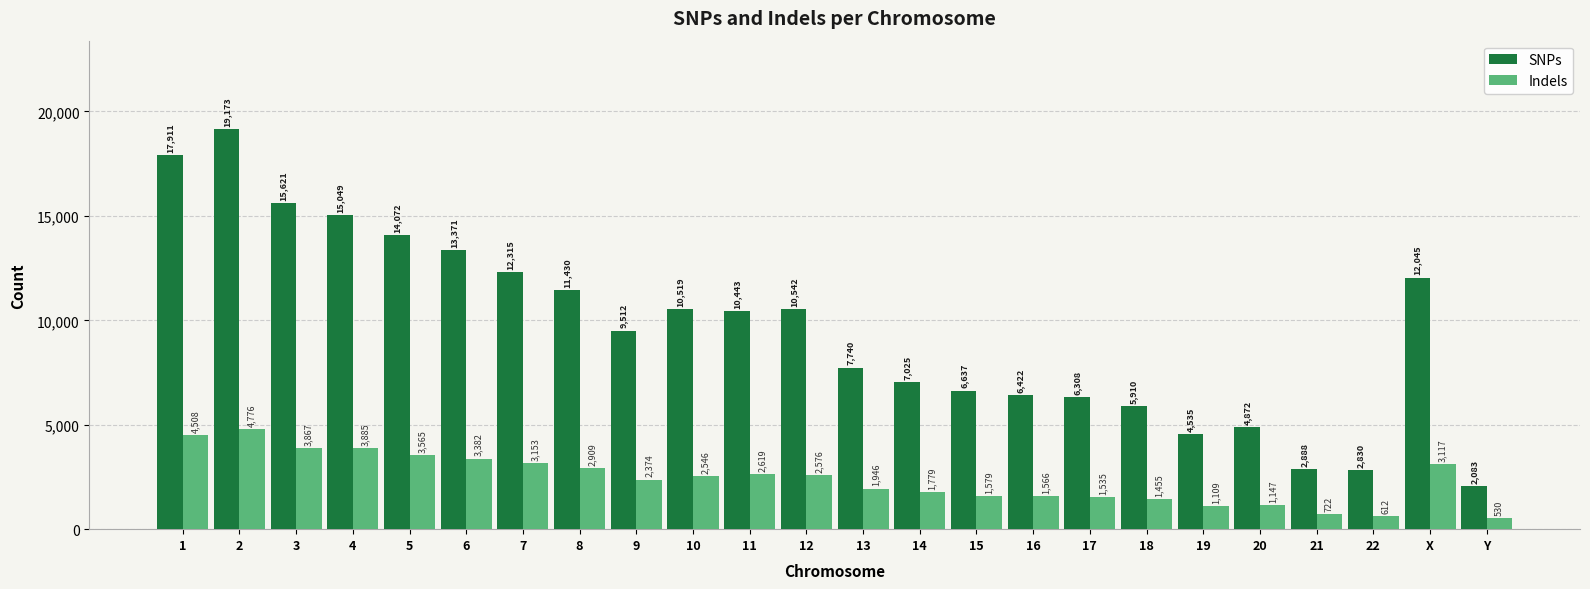

List the labels in order of Indels value, smallest first.

Y, 22, 21, 19, 20, 18, 17, 16, 15, 14, 13, 9, 10, 12, 11, 8, X, 7, 6, 5, 3, 4, 1, 2